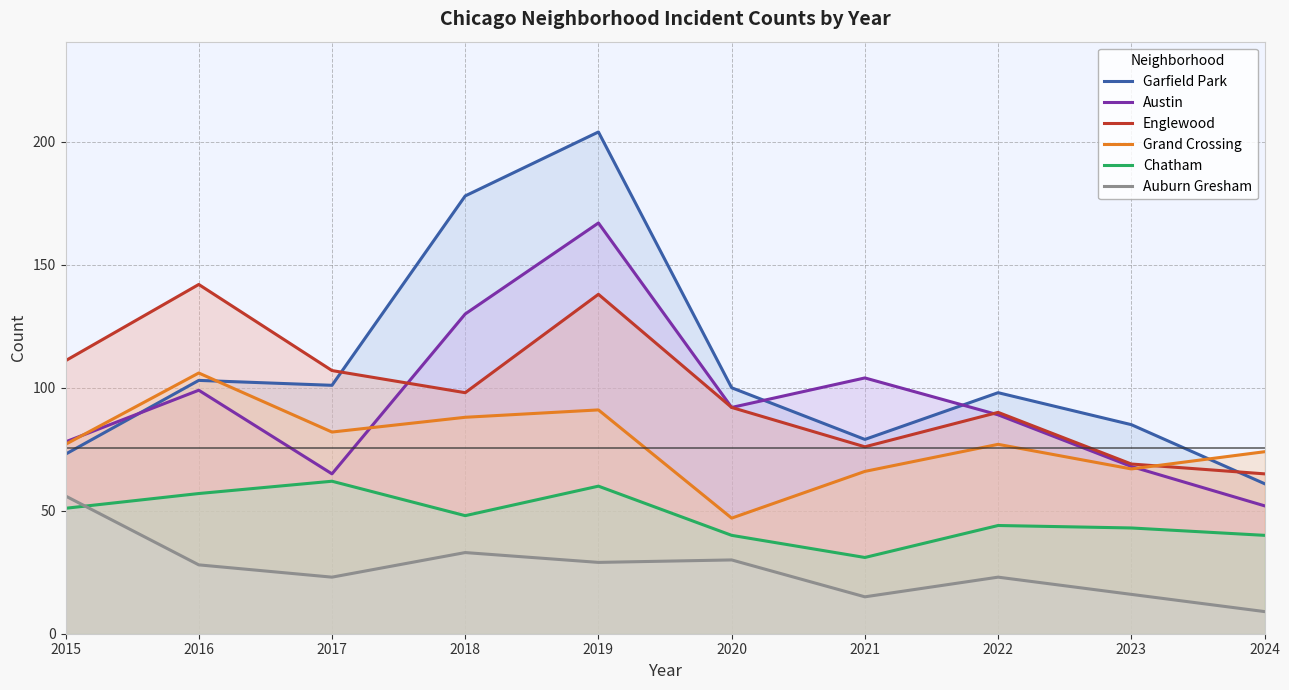

True or false: Englewood and Auburn Gresham cross at least once.

False